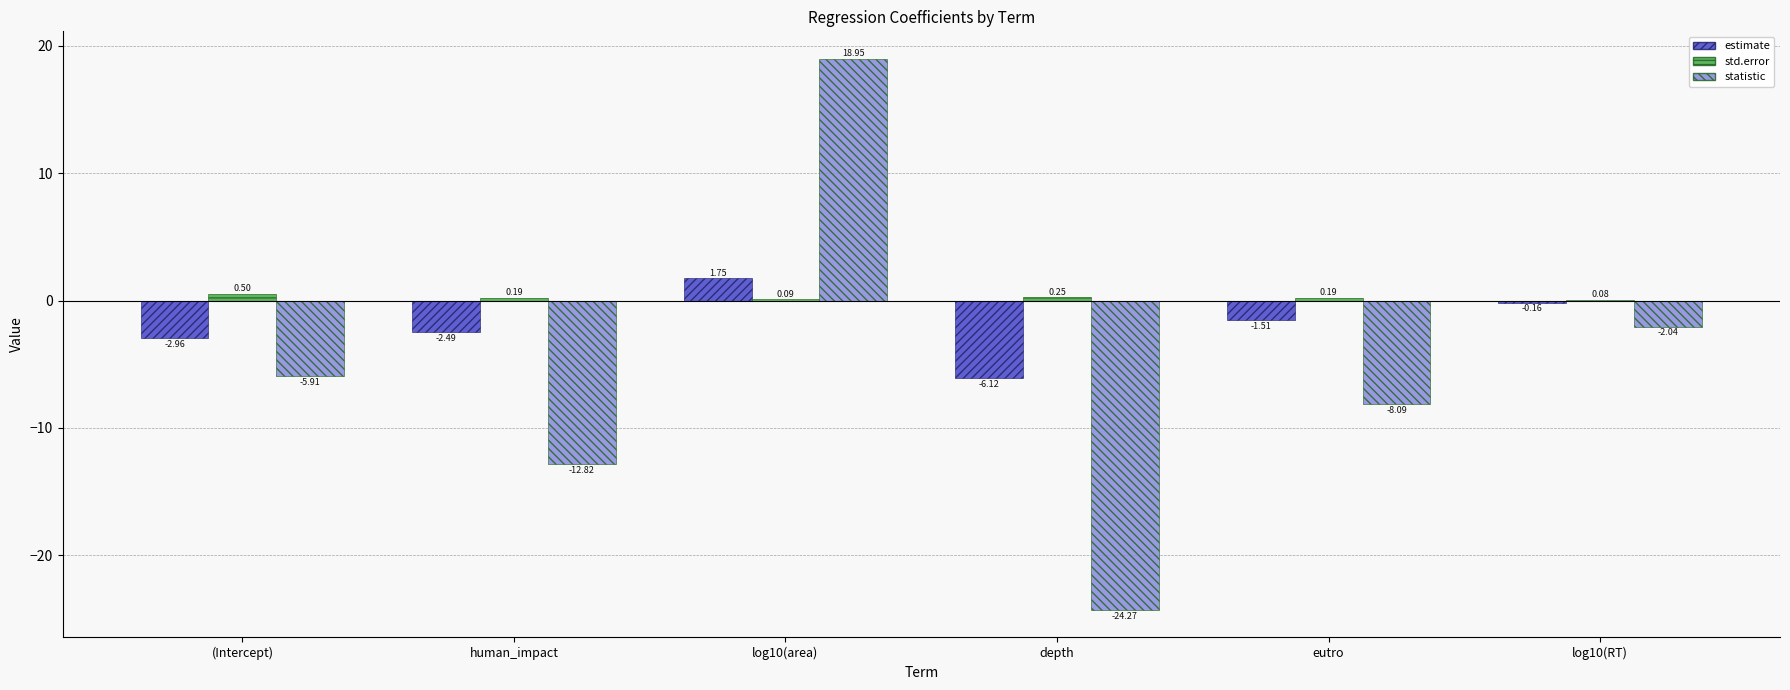

What is the sum of all estimate values?

-11.5